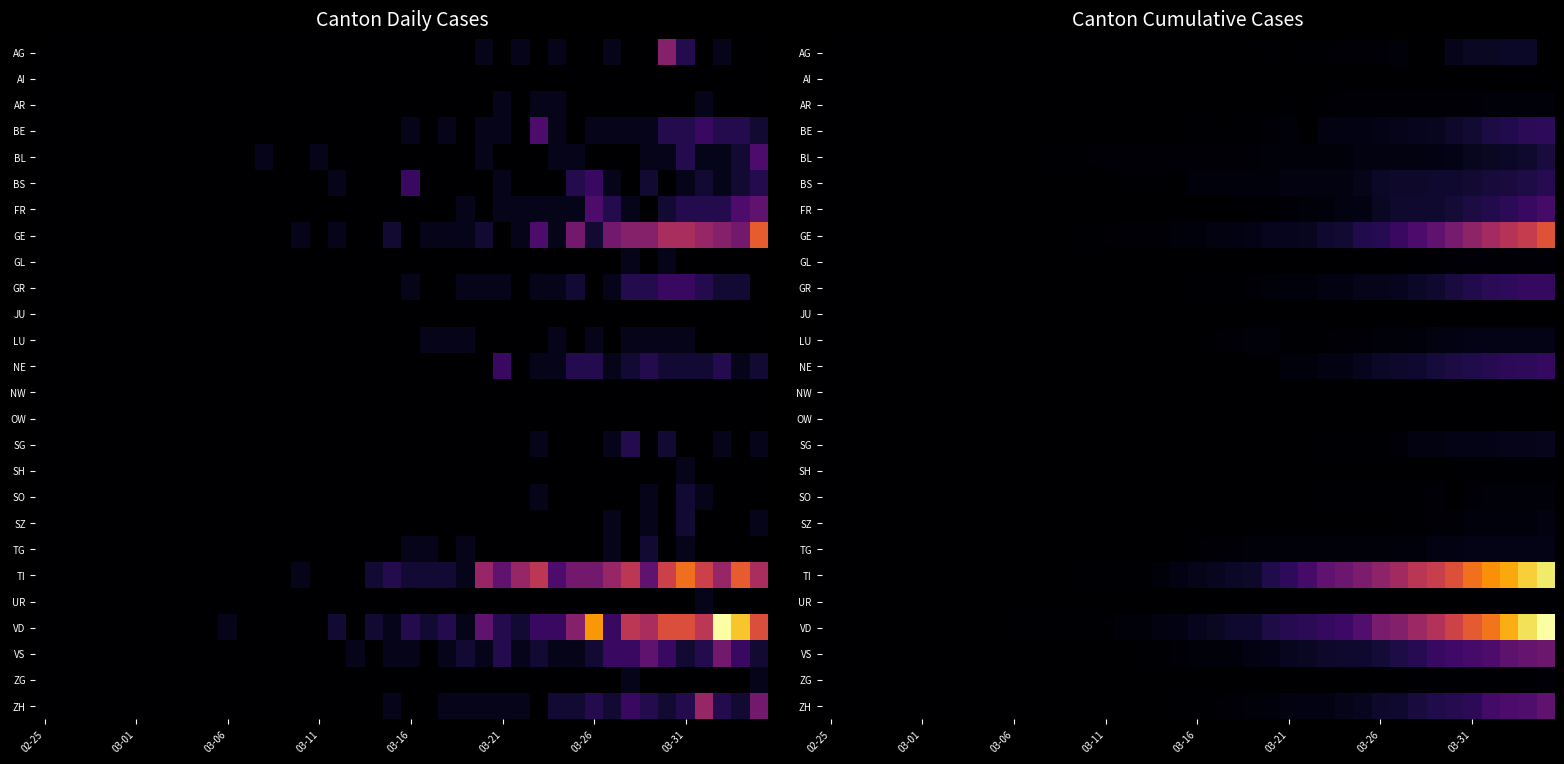

What is the maximum value shown in the chart?

175